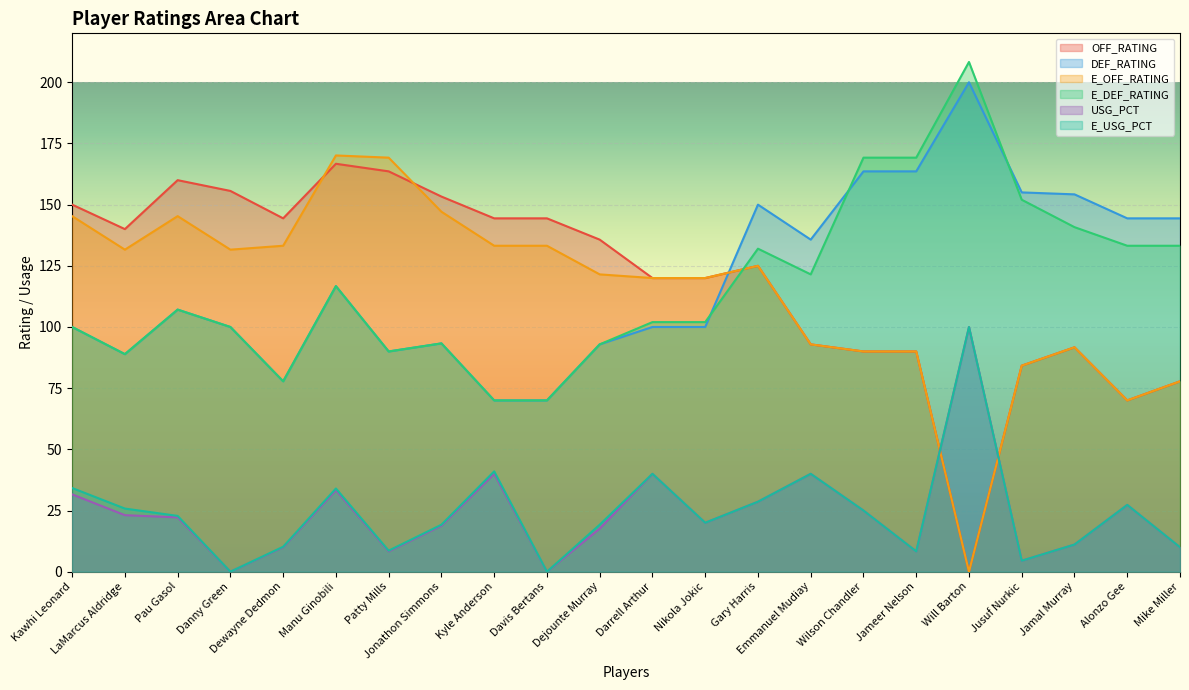

What is the difference between the maximum and minimum values in the DEF_RATING series?

130.0